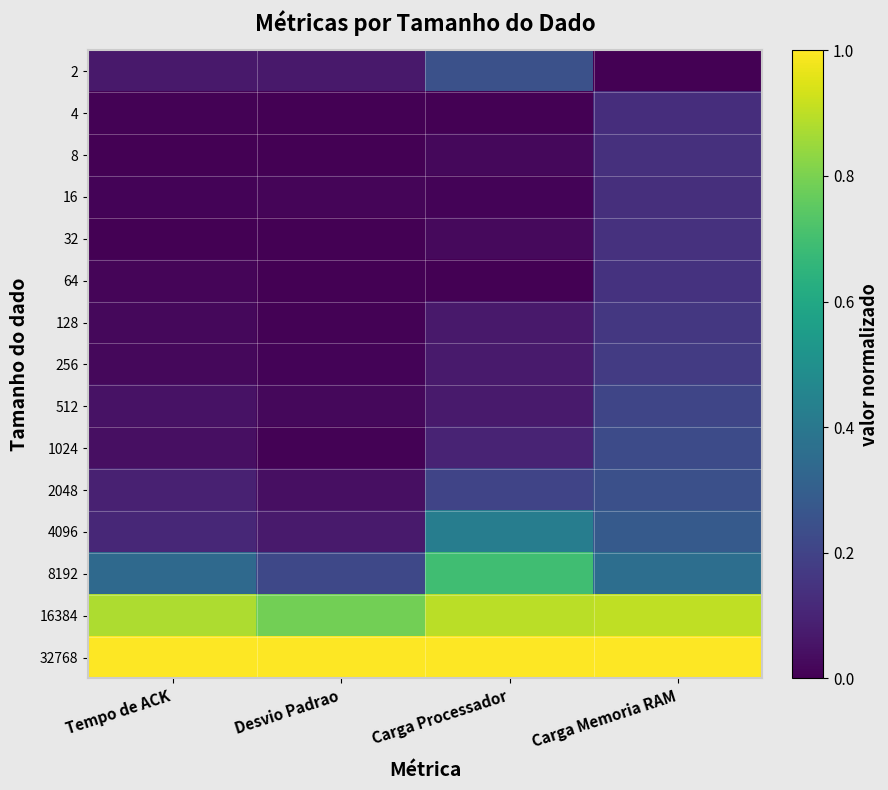

At which category is the sum across all series the highest?

Carga Memoria RAM